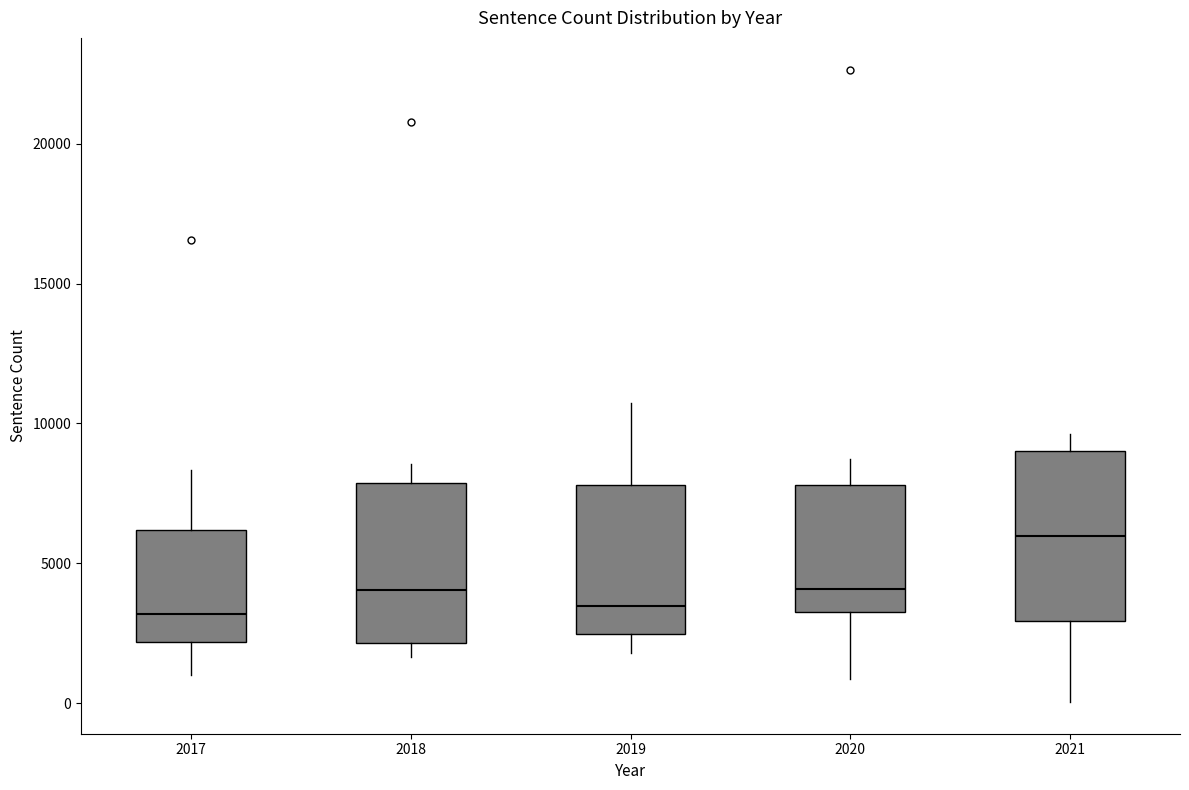

Reading left to right, transcribe this box plot: for each box, give where its median line is, the range the box spans, and where its two whiskers end, as read against the y-axis. The values are not printed on the chart, so give them approximately, as read against the axis.

2017: median 3000, box 2000 to 6000, whiskers 1000 to 8500
2018: median 4000, box 2000 to 8000, whiskers 1500 to 8500
2019: median 3500, box 2500 to 8000, whiskers 2000 to 10500
2020: median 4000, box 3000 to 8000, whiskers 1000 to 8500
2021: median 6000, box 3000 to 9000, whiskers 0 to 9500